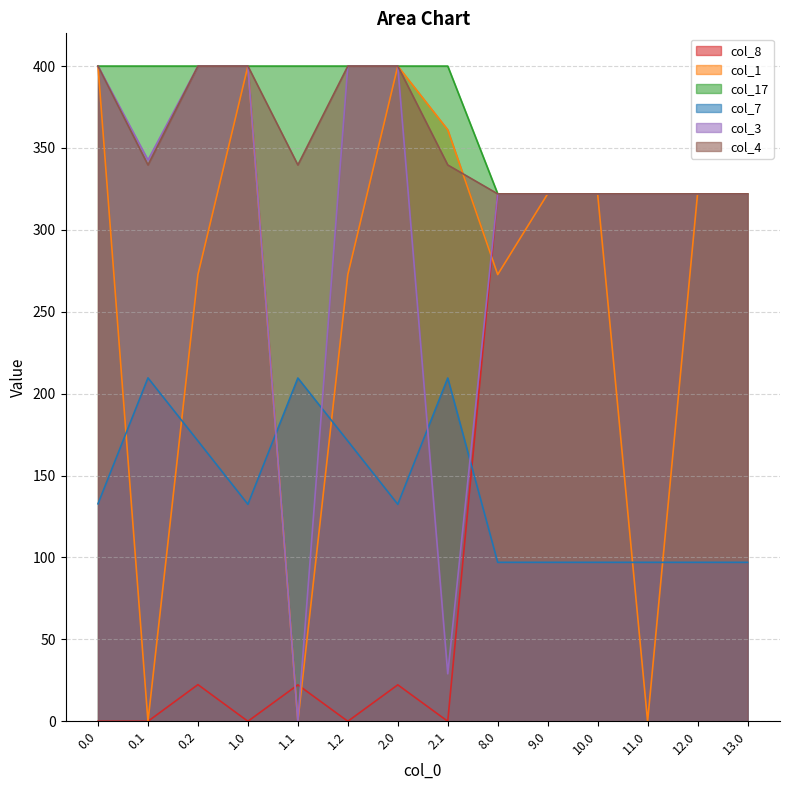

What are all the series names shown in the legend?

col_8, col_1, col_17, col_7, col_3, col_4